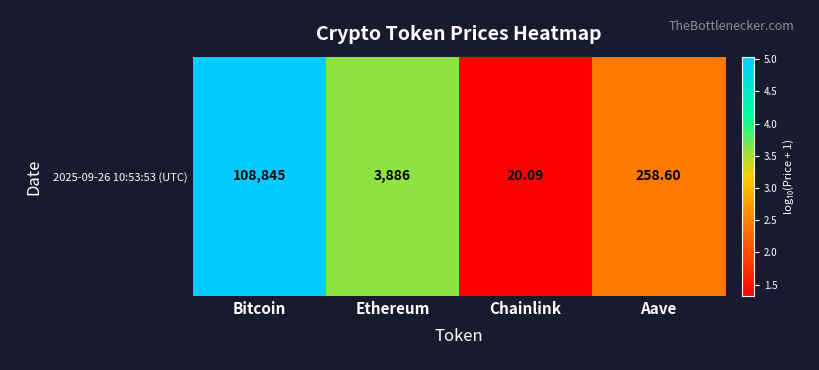

What is the average value?

3.1